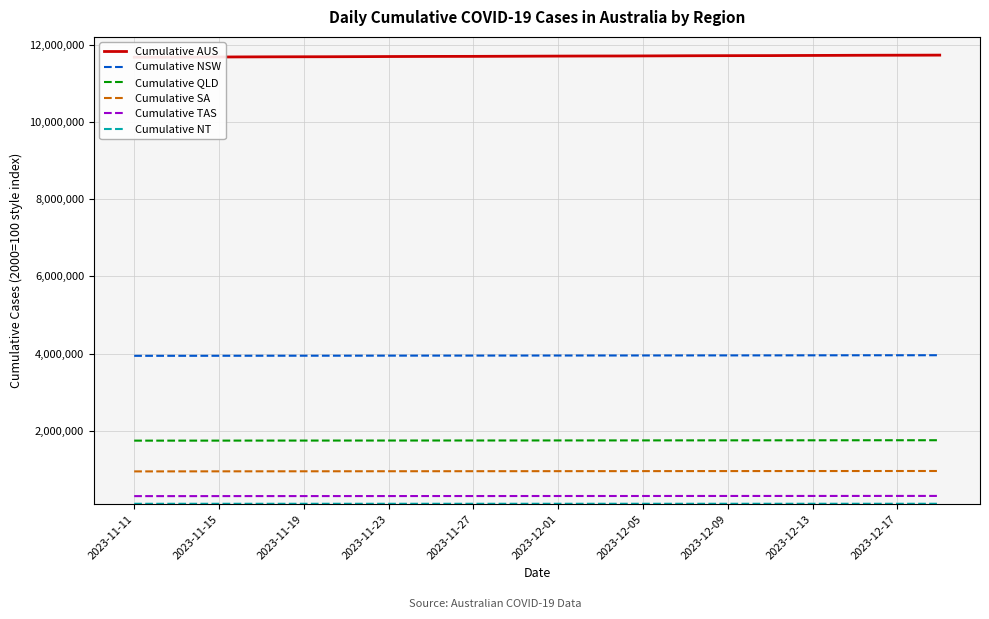

Rank the series by their maximum value, from lowest to highest.

Cumulative NT, Cumulative TAS, Cumulative SA, Cumulative QLD, Cumulative NSW, Cumulative AUS